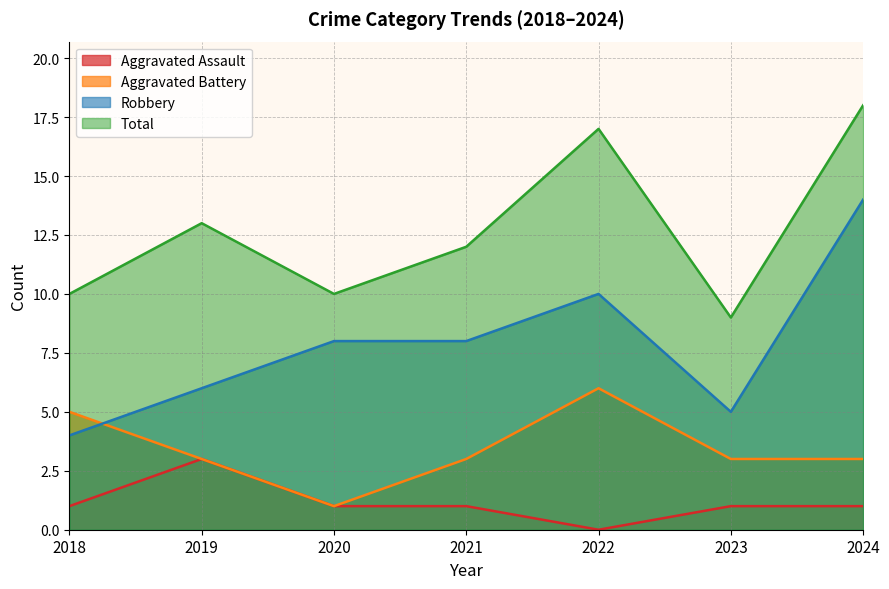

The Aggravated Battery series shows 1 at 2023. True or false?

False